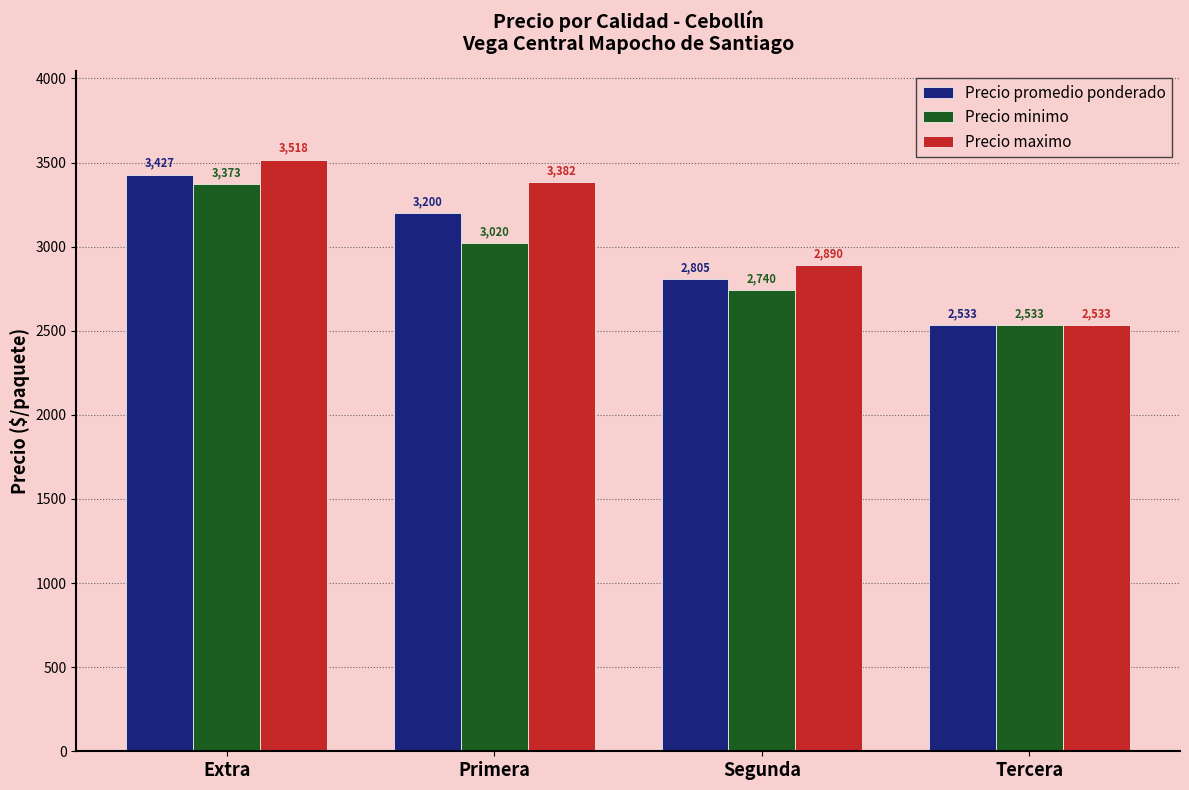

True or false: Precio maximo has a value of 2890 at Segunda.

True